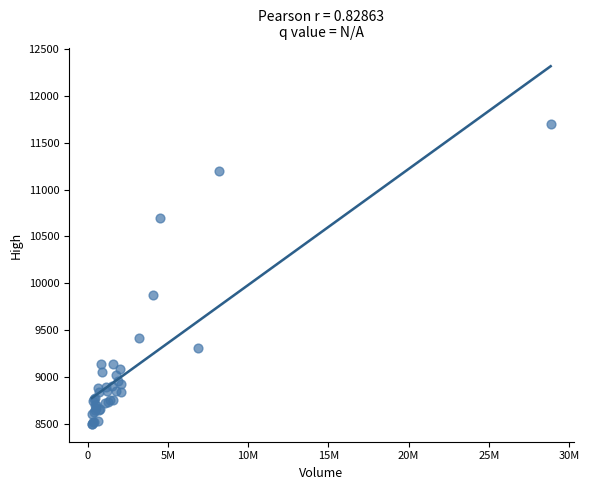

What Y value in the scatter plot is closest to 10100?

9880